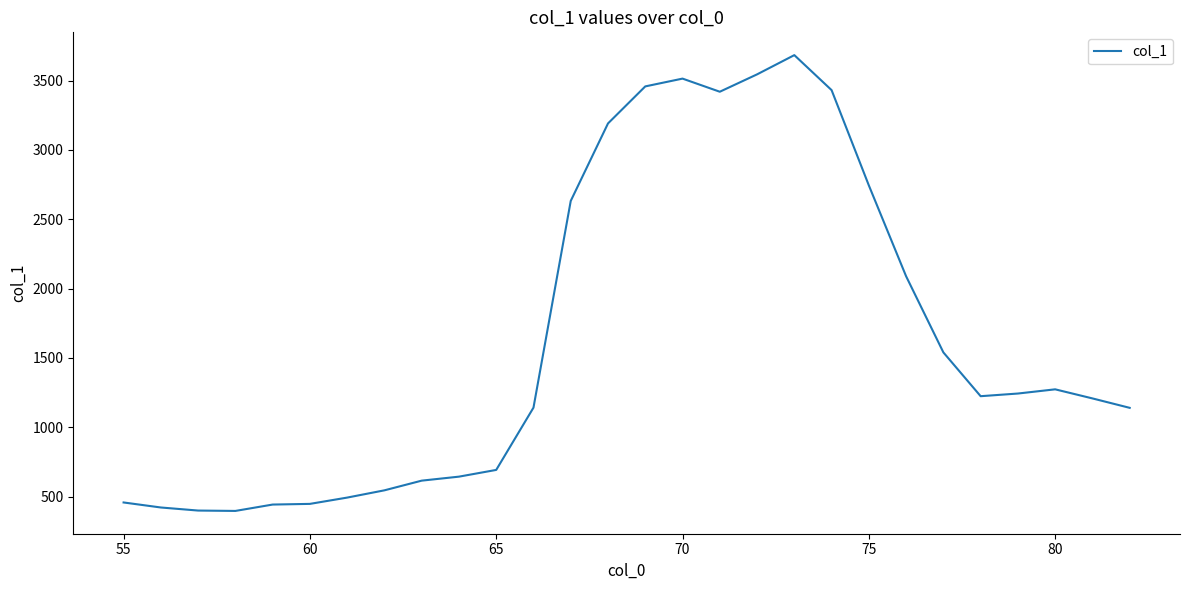

What is the maximum value shown in the chart?

3683.2